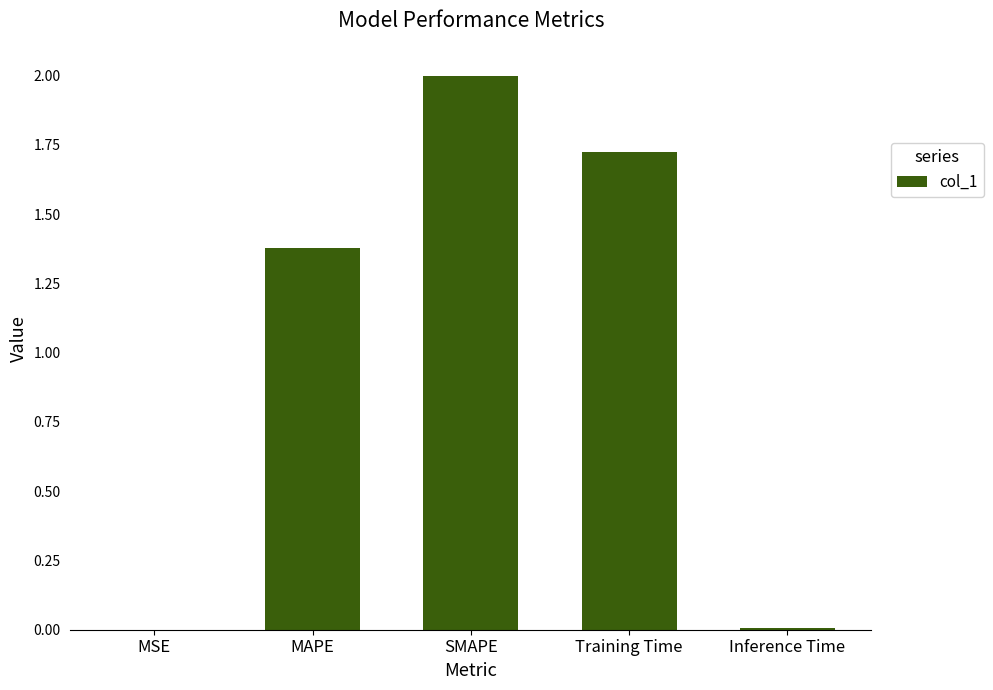

The chart shows a value of 3.6 at SMAPE. True or false?

False